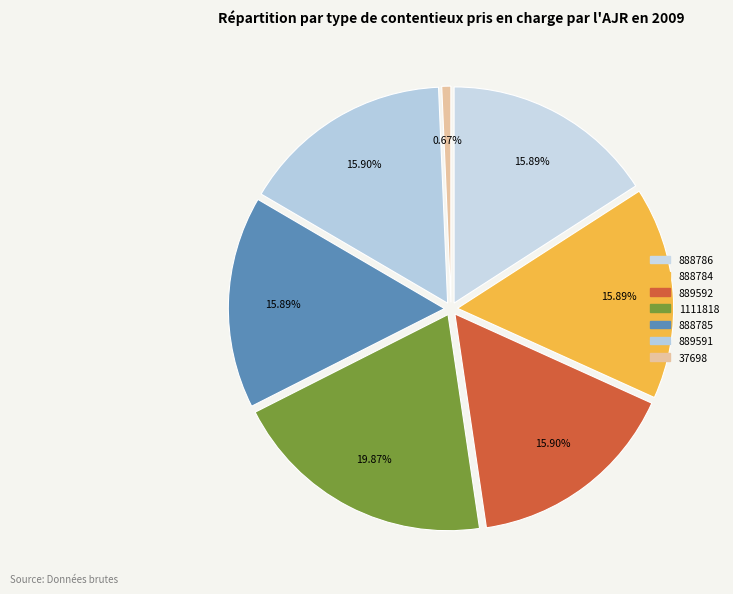

The 888784 slice represents 16% of the pie. True or false?

True